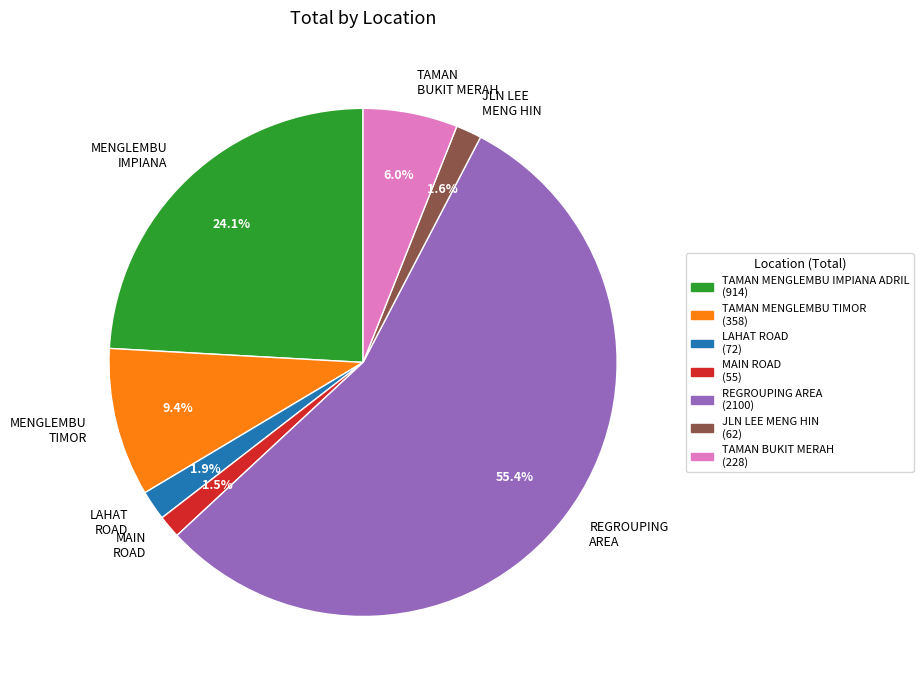

Between MENGLEMBU IMPIANA and TAMAN BUKIT MERAH, which is larger?

MENGLEMBU IMPIANA